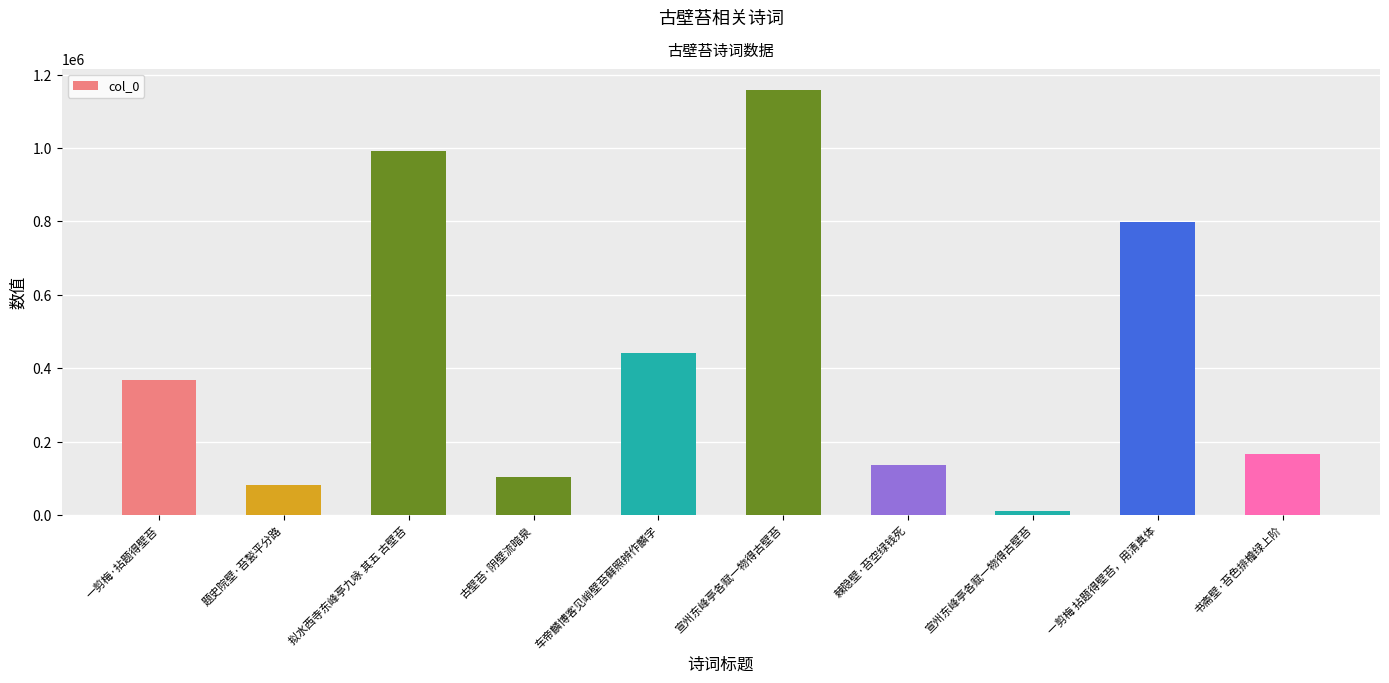

What is the difference between the maximum and minimum values?

1148420